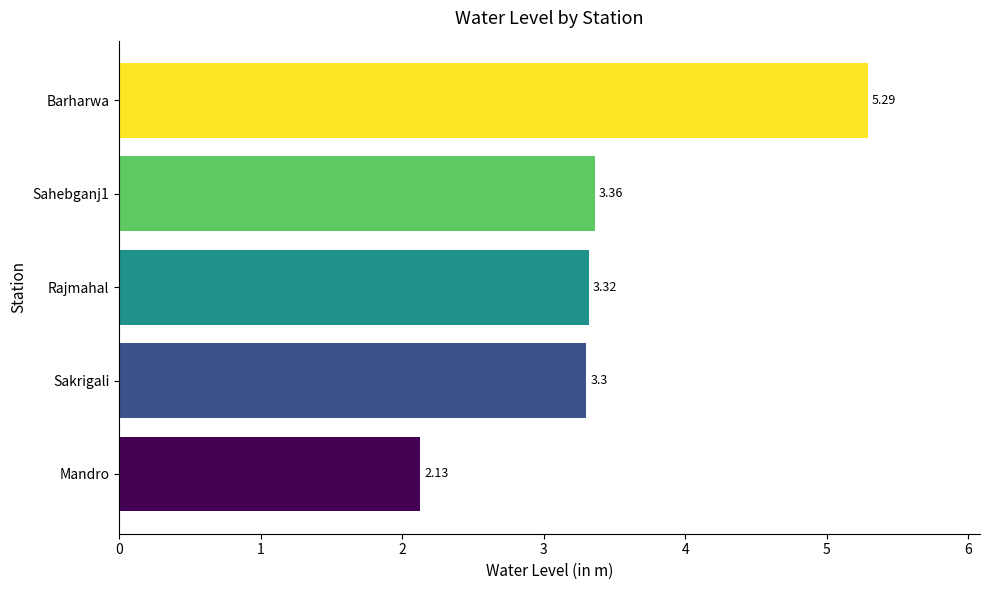

Which label corresponds to the smallest value in the chart?

Mandro